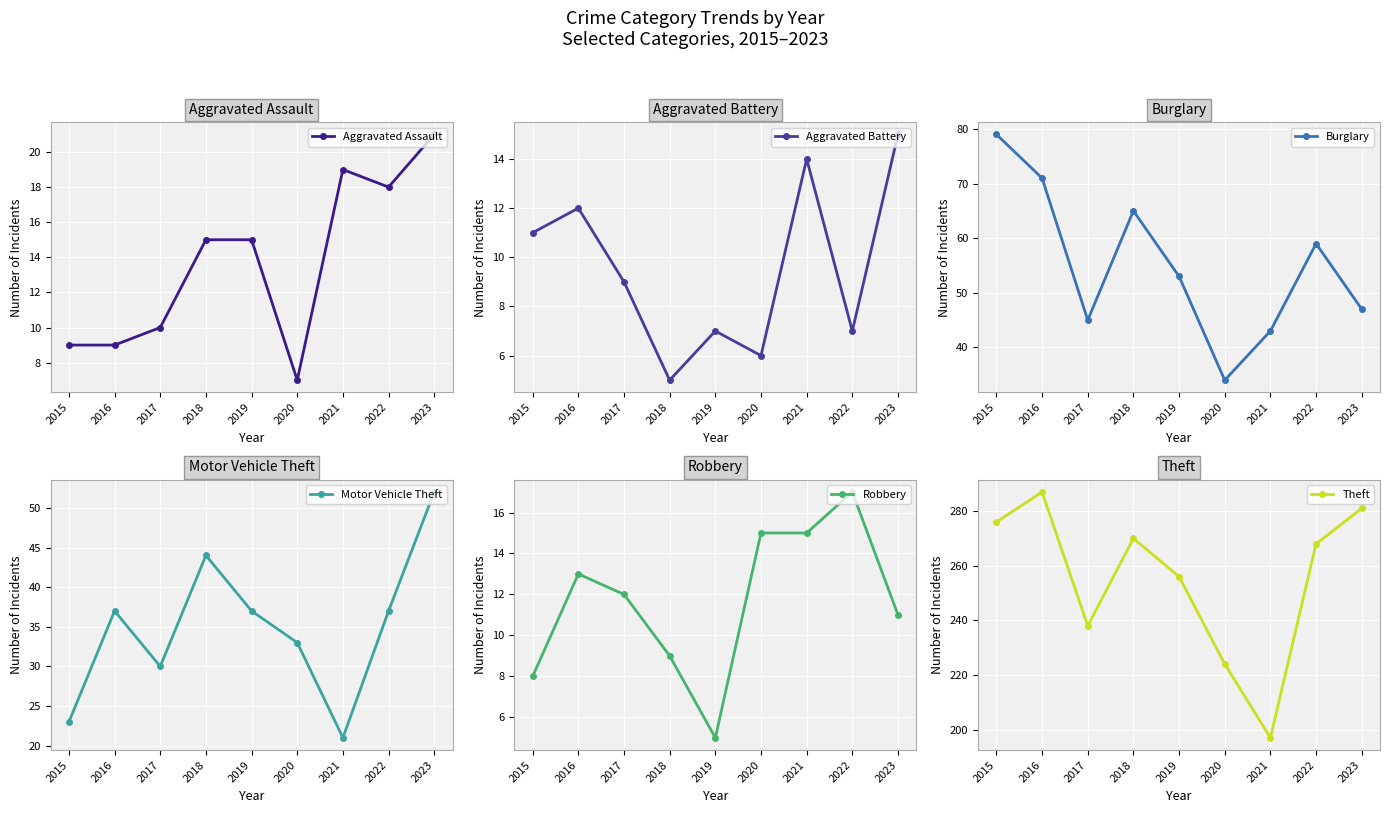

How many distinct data groups are displayed?

6